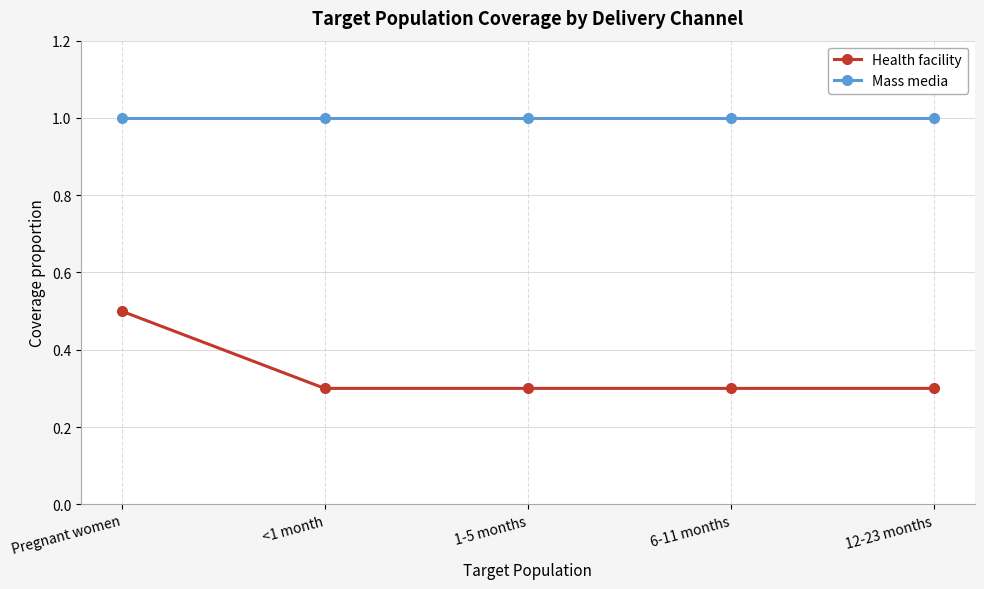

What is the difference between the highest and lowest values at <1 month?

0.7